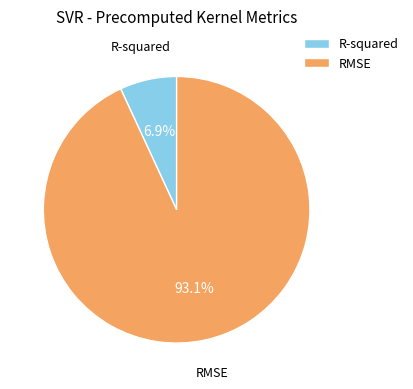

Between RMSE and R-squared, which is larger?

RMSE